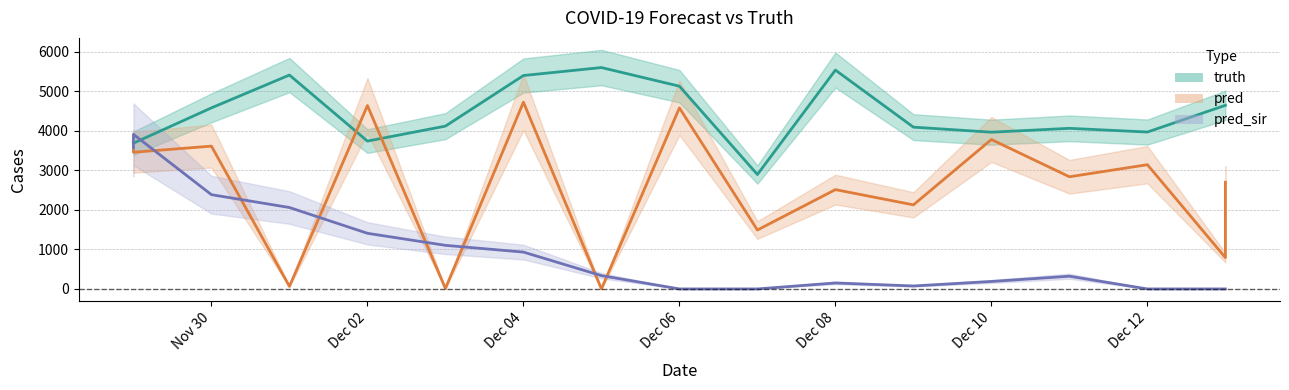

True or false: pred and truth intersect in this chart.

True